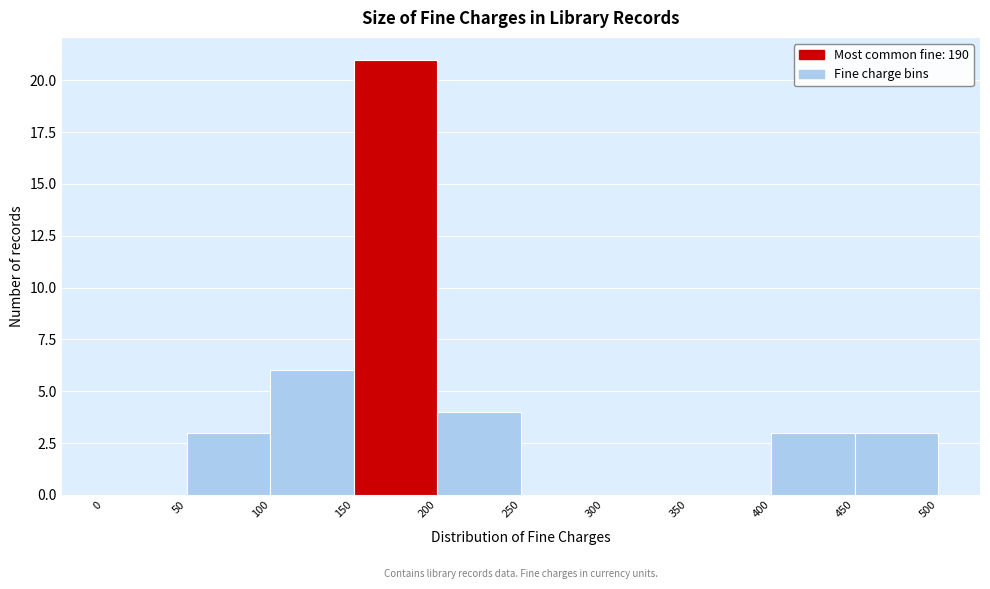

What is the height of the bar covering 150 to 200 on the x-axis? The values are not printed on the chart, so give them approximately, as read against the axis.

21